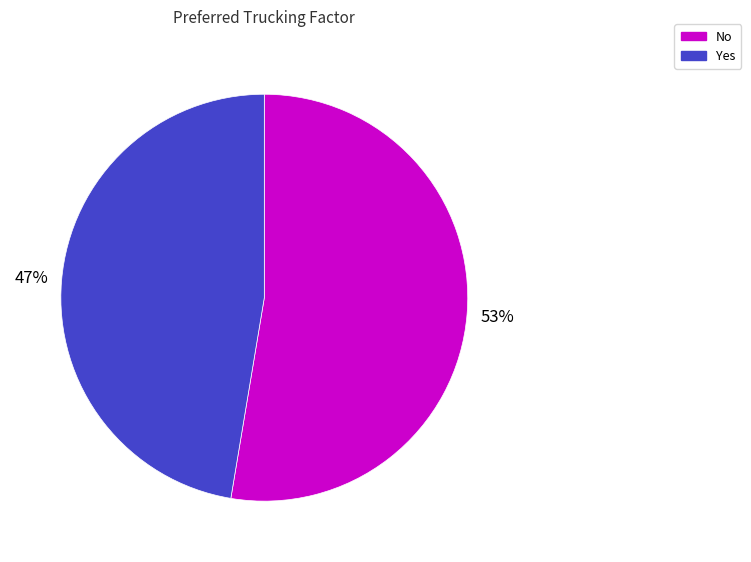

To the nearest percent, what is the combined percentage of No and Yes?

100%